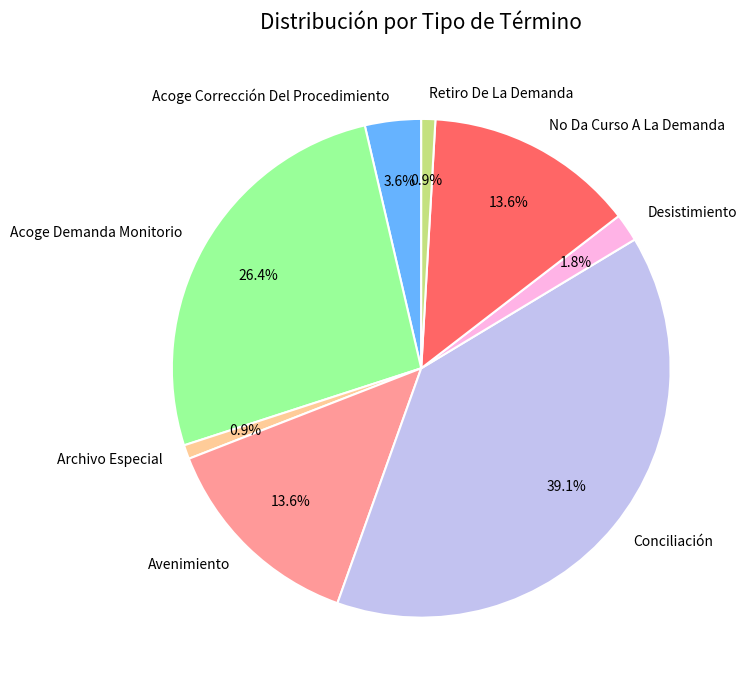

To the nearest percent, what percentage of the pie is Acoge Corrección Del Procedimiento?

4%